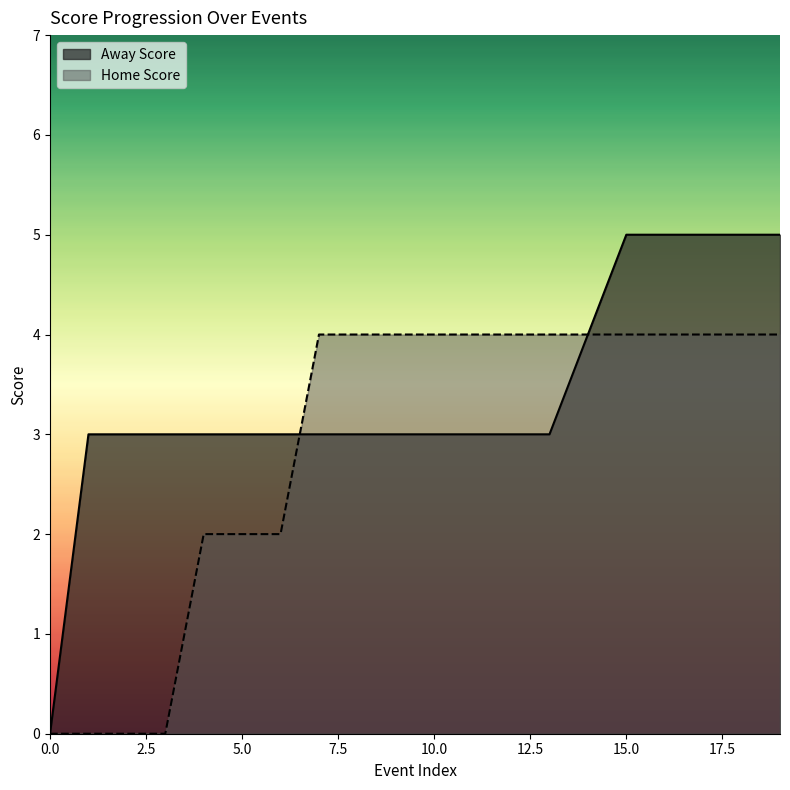

How many distinct data groups are displayed?

2